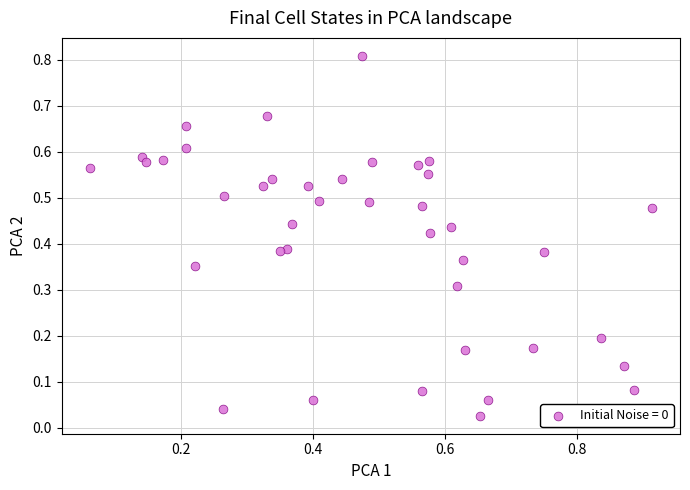

What is the range of Y values (max minus min)?

0.8